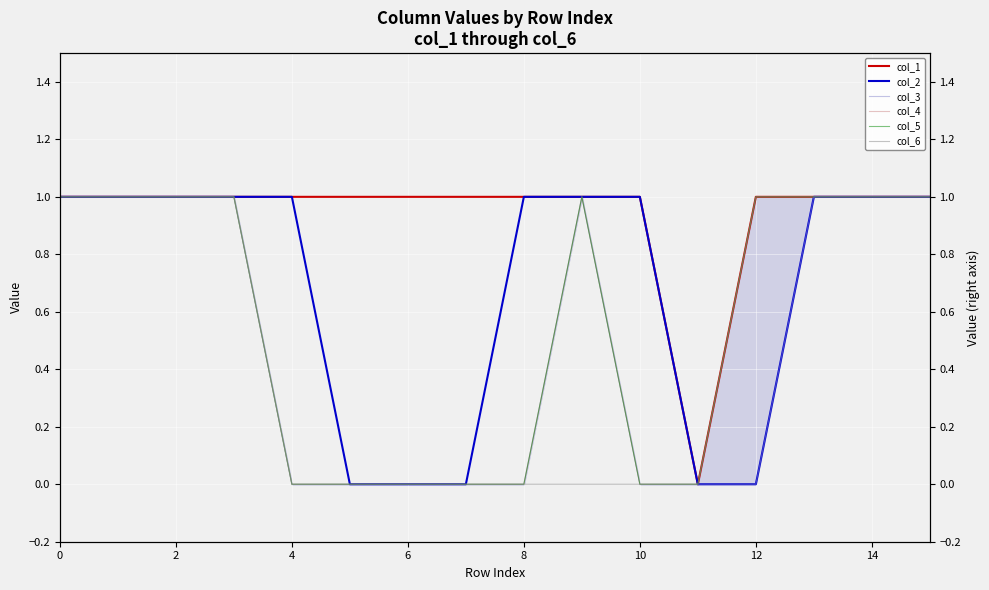

What are all the series names shown in the legend?

col_1, col_2, col_3, col_4, col_5, col_6